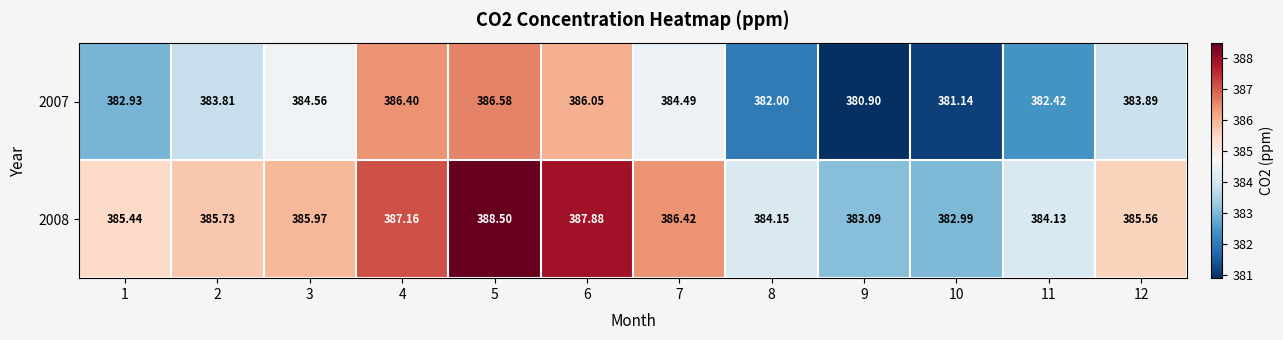

What is the difference between the highest and lowest values at 6?

1.8